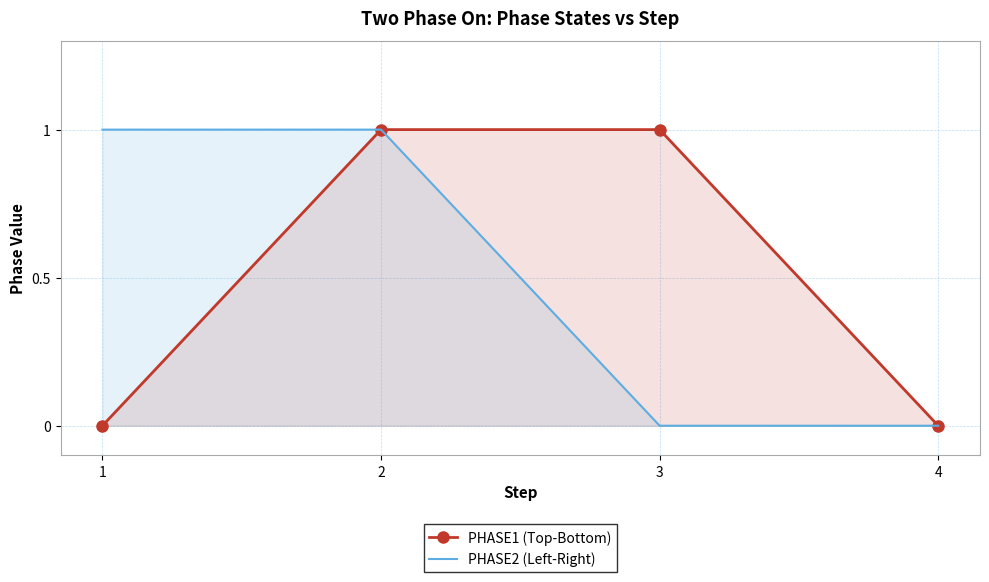

Where is PHASE2 (Left-Right) nearest to the value 0?

3